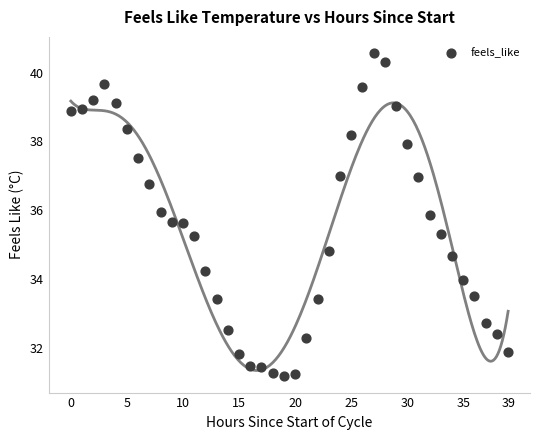

What is the range of Y values (max minus min)?

9.4